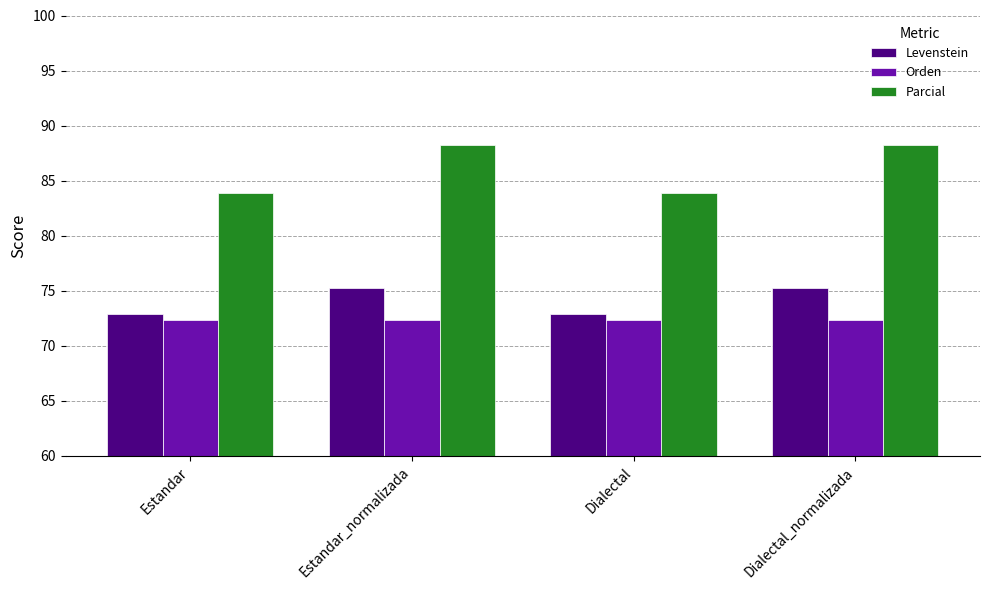

What value does the Levenstein series have at Dialectal_normalizada?

75.3